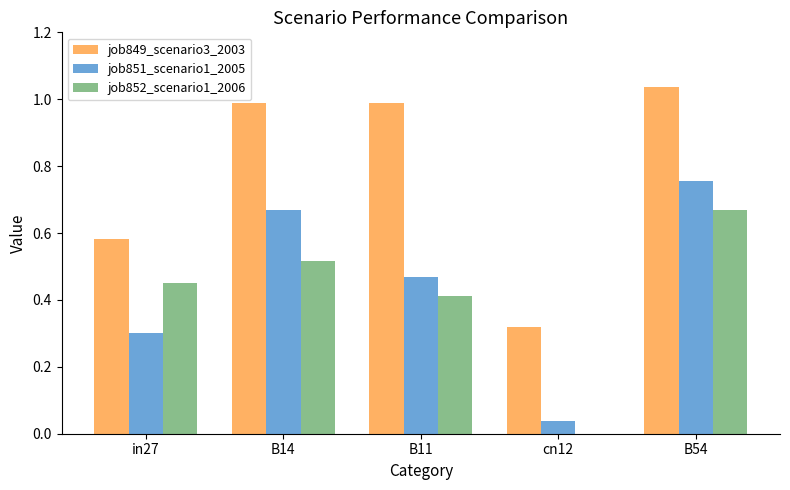

Which category has the highest value in the job849_scenario3_2003 series?

B54